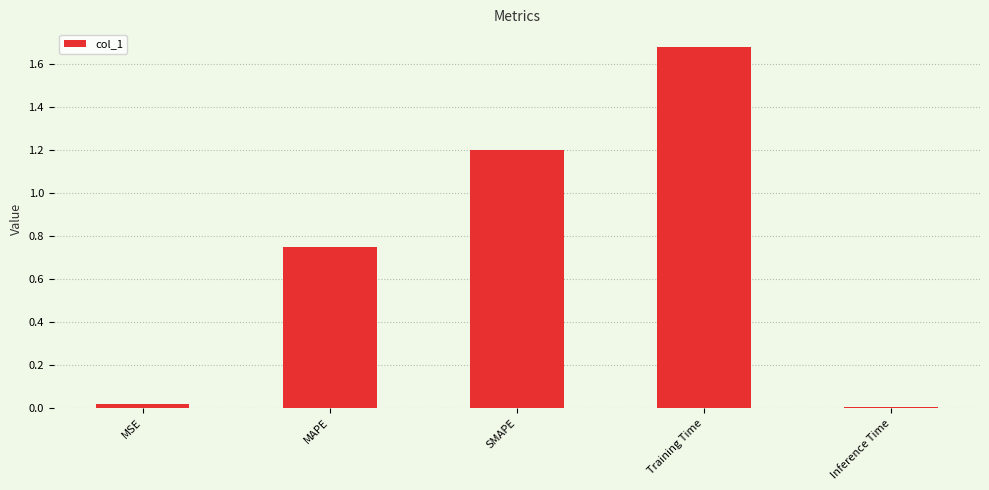

At which category does the chart reach its minimum across all series?

Inference Time